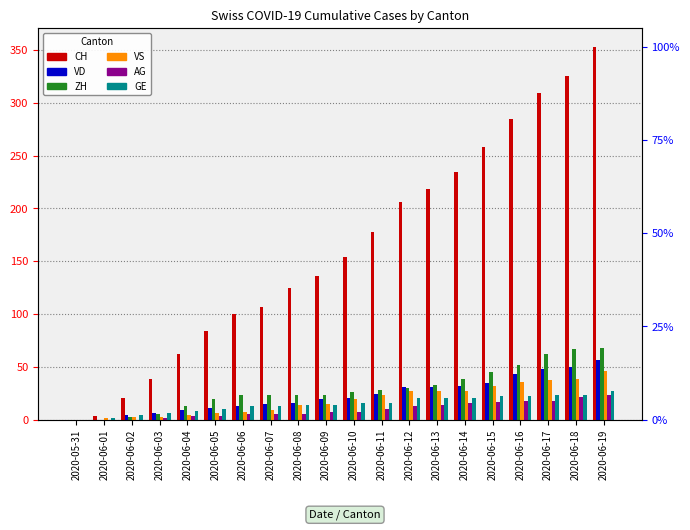

What is the difference between the maximum and second lowest values in the VS series?

45